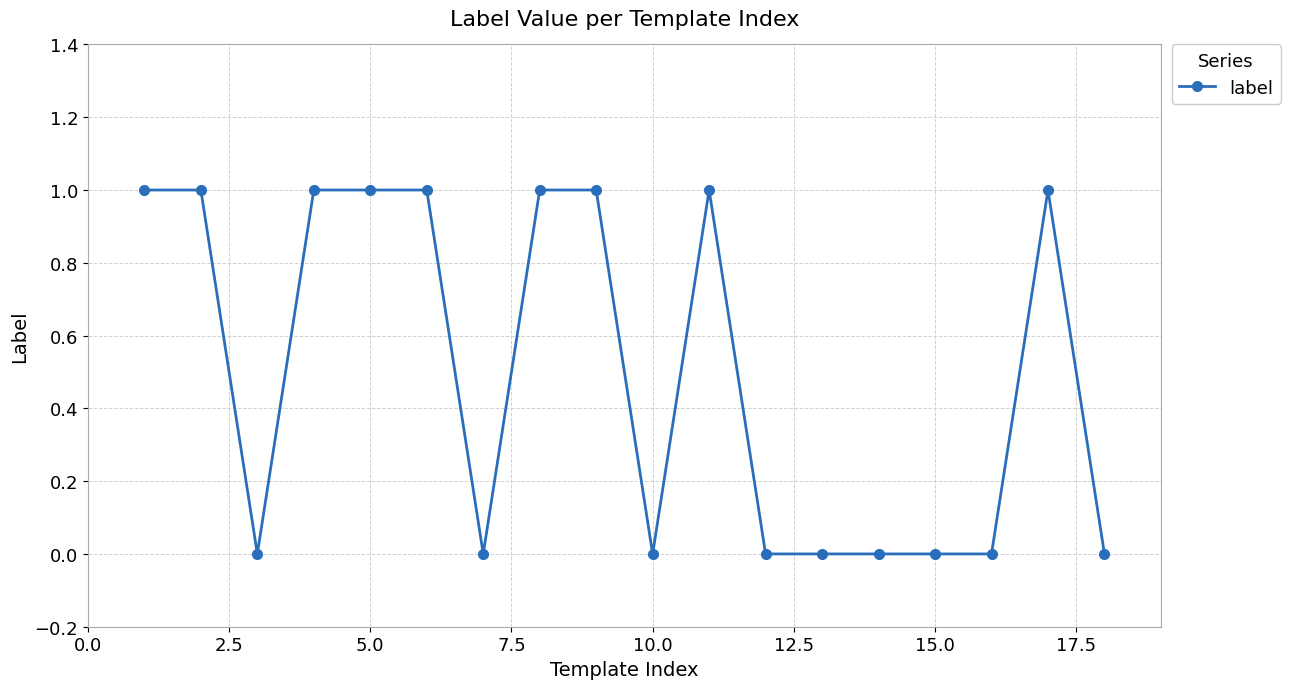

Reading right to left, extract all data points from this chart.

0	1	0	0	0	0	0	1	0	1	1	0	1	1	1	0	1	1